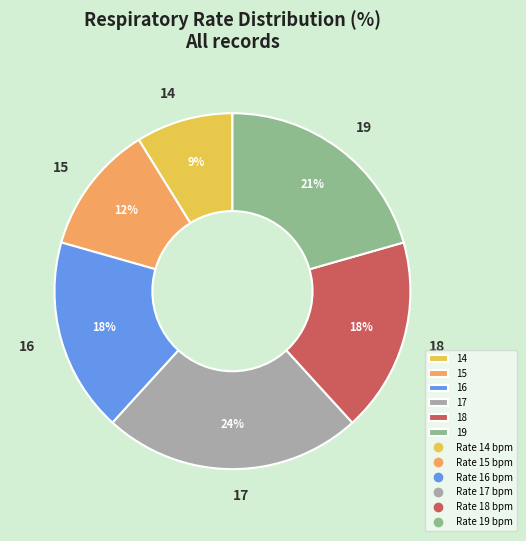

To the nearest percent, what percentage of the pie is 15?

12%